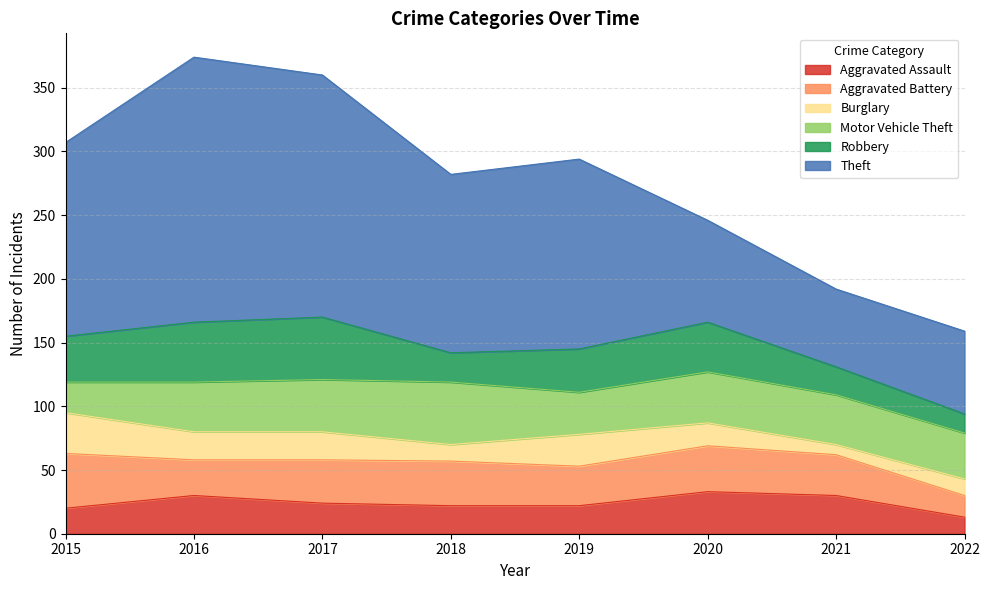

What is the difference between the highest and lowest values at 2022?

52